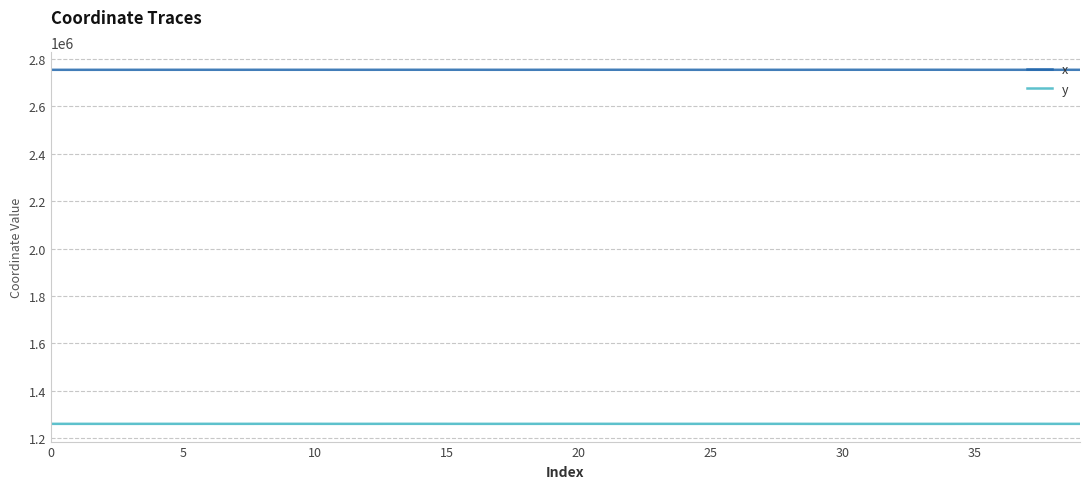

Rank the series by their maximum value, from lowest to highest.

y, x